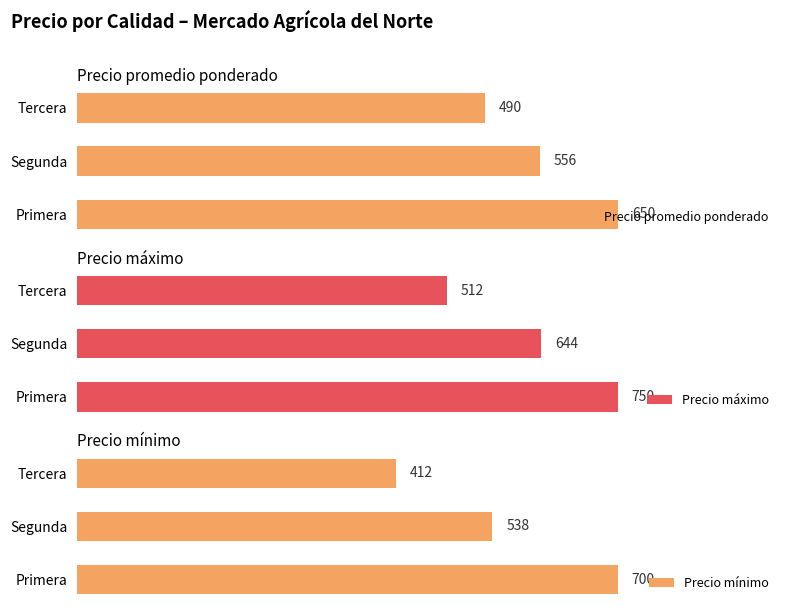

How many groups of bars are there?

3